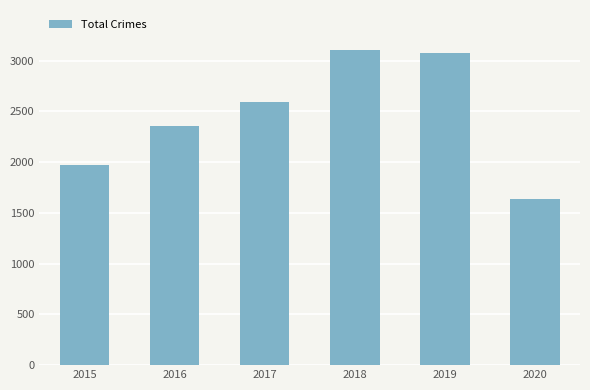

At which category does the chart reach its minimum across all series?

2020